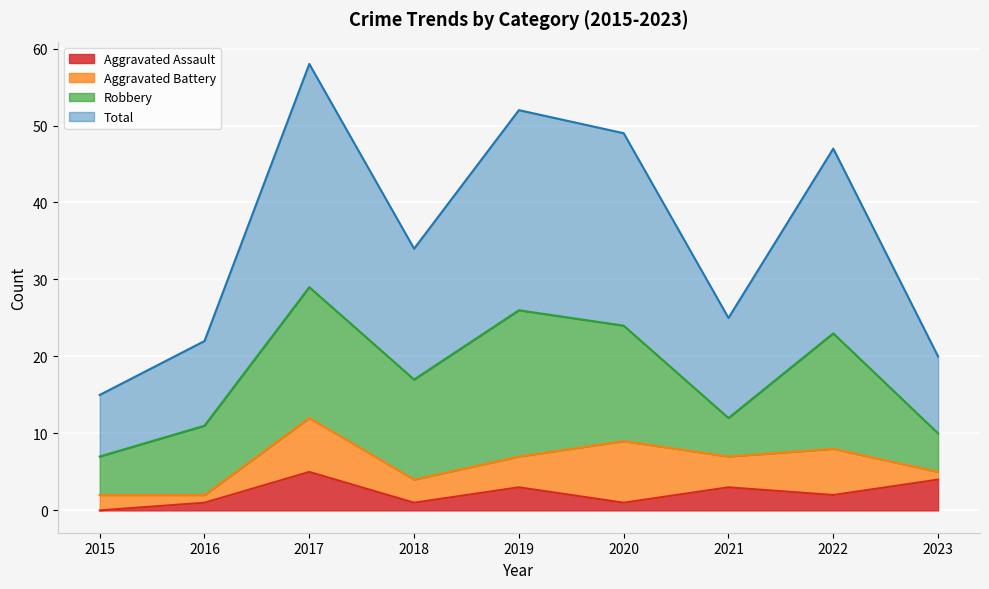

What is the difference between the second highest and second lowest values in the Aggravated Assault series?

3